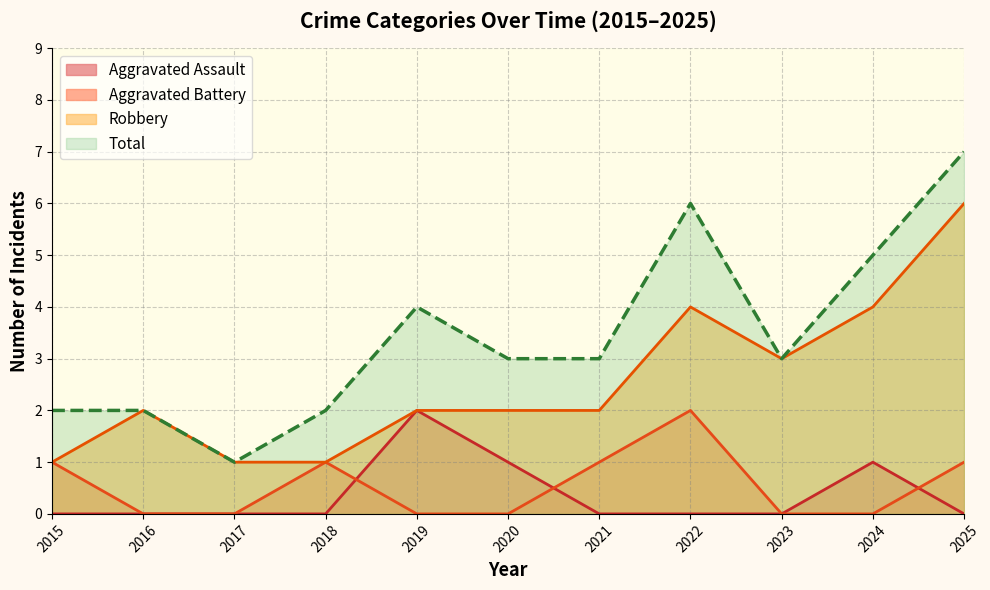

What is the difference between the highest and lowest values at 2024?

5